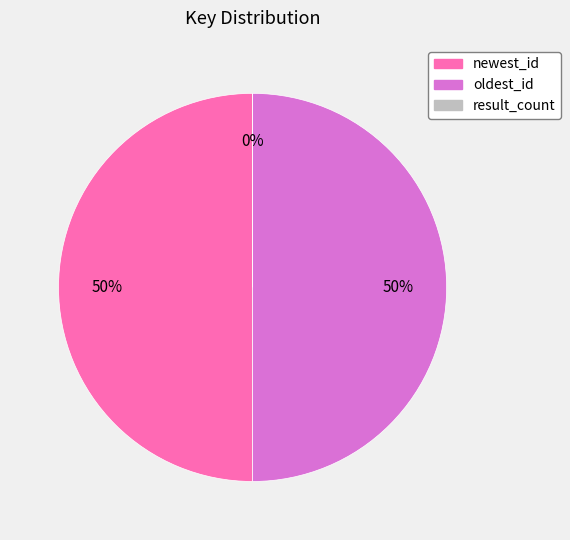

Is the sum of oldest_id and newest_id greater than half?

Yes